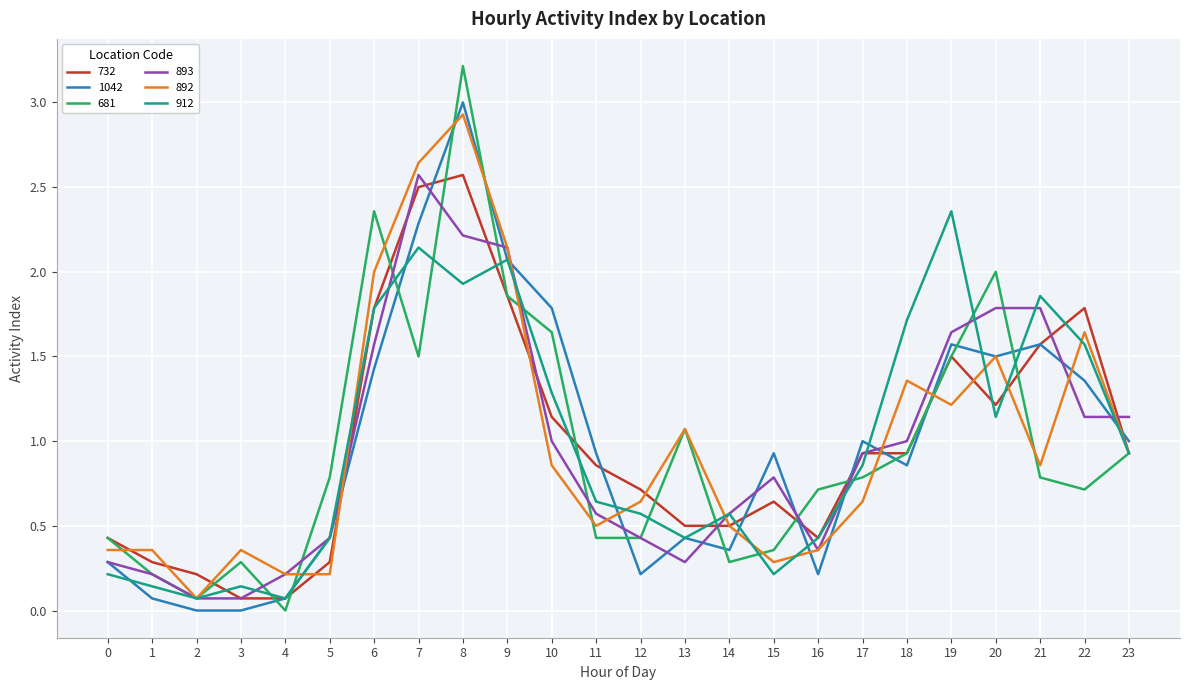

What is the difference between the second highest and minimum values in the 1042 series?

2.3